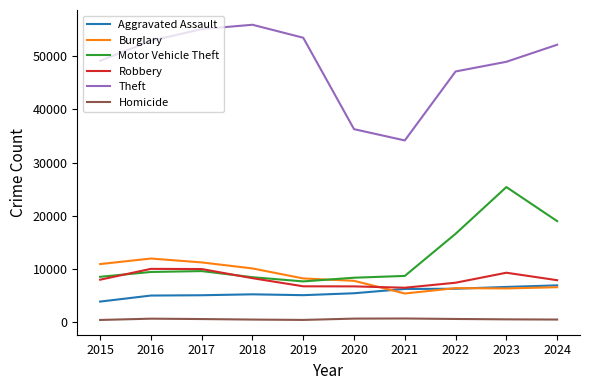

What is the lowest value of the Motor Vehicle Theft series?

7679